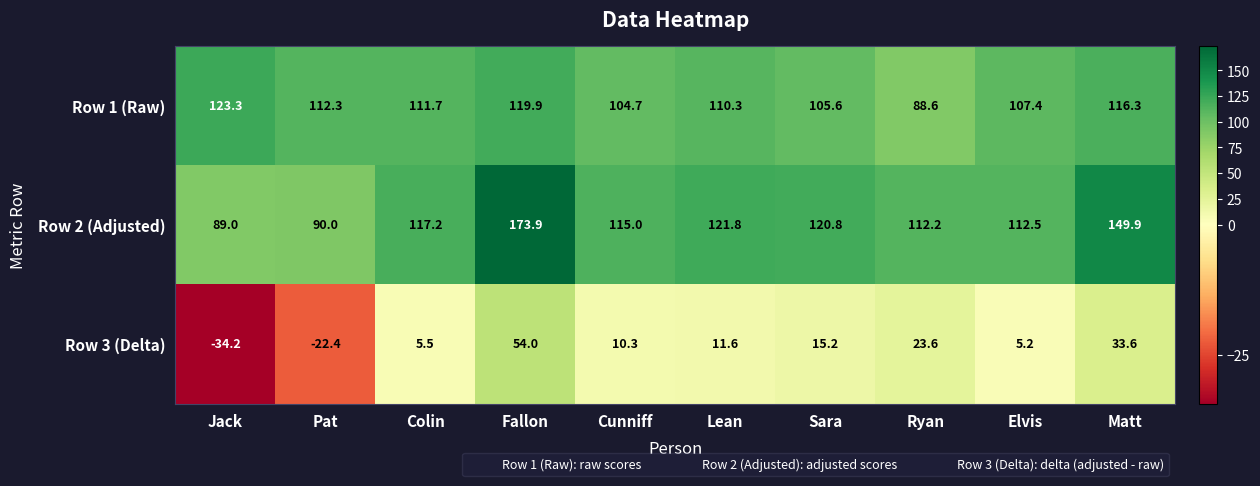

At how many categories does at least one series exceed 45?

10